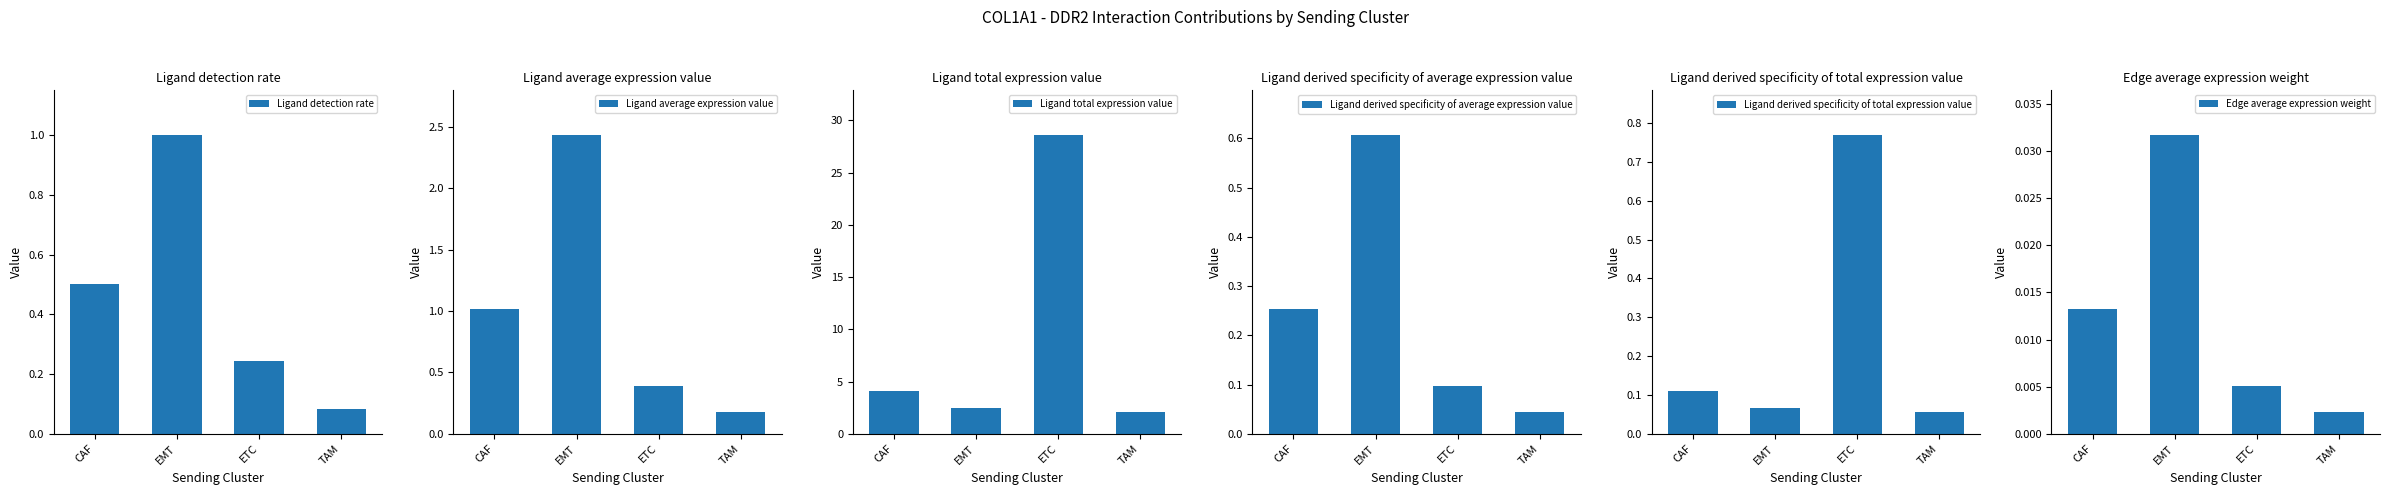

What is the difference between the Ligand derived specificity of average expression value values at EMT and CAF?

0.4